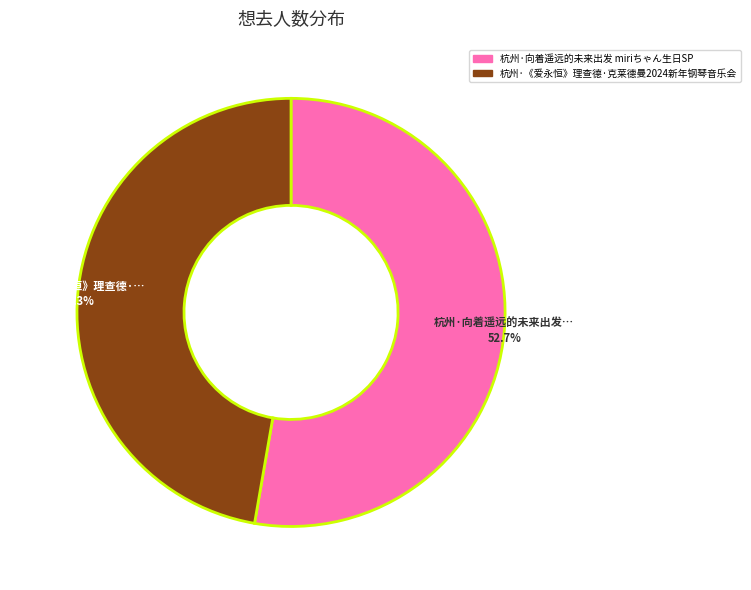

What is the total percentage of 杭州·向着遥远的未来出发 miriちゃん生日SP and 杭州·《爱永恒》理查德·克莱德曼2024新年钢琴音乐会?

100.0%